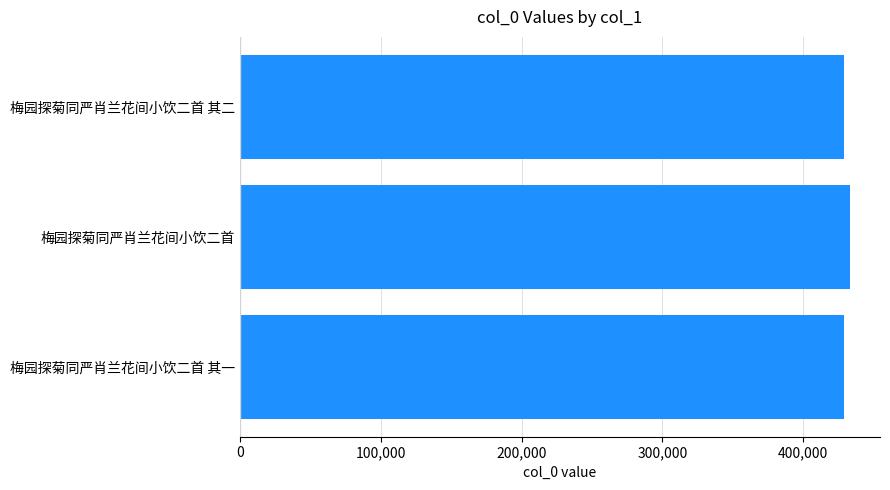

Does the chart contain stacked bars?

No